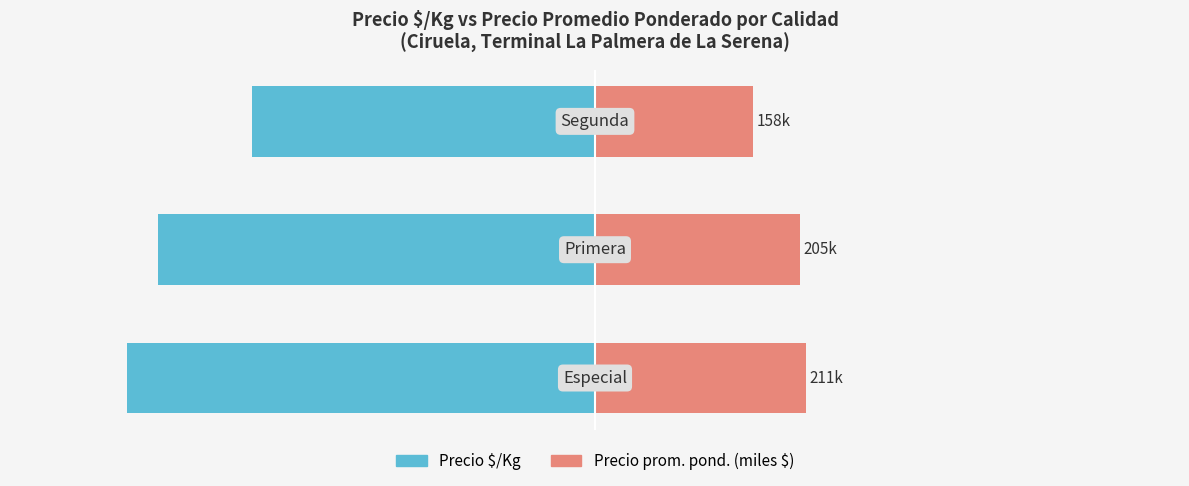

What is the value of the Precio prom. pond. (miles $) bar at the 1st from the left?

211